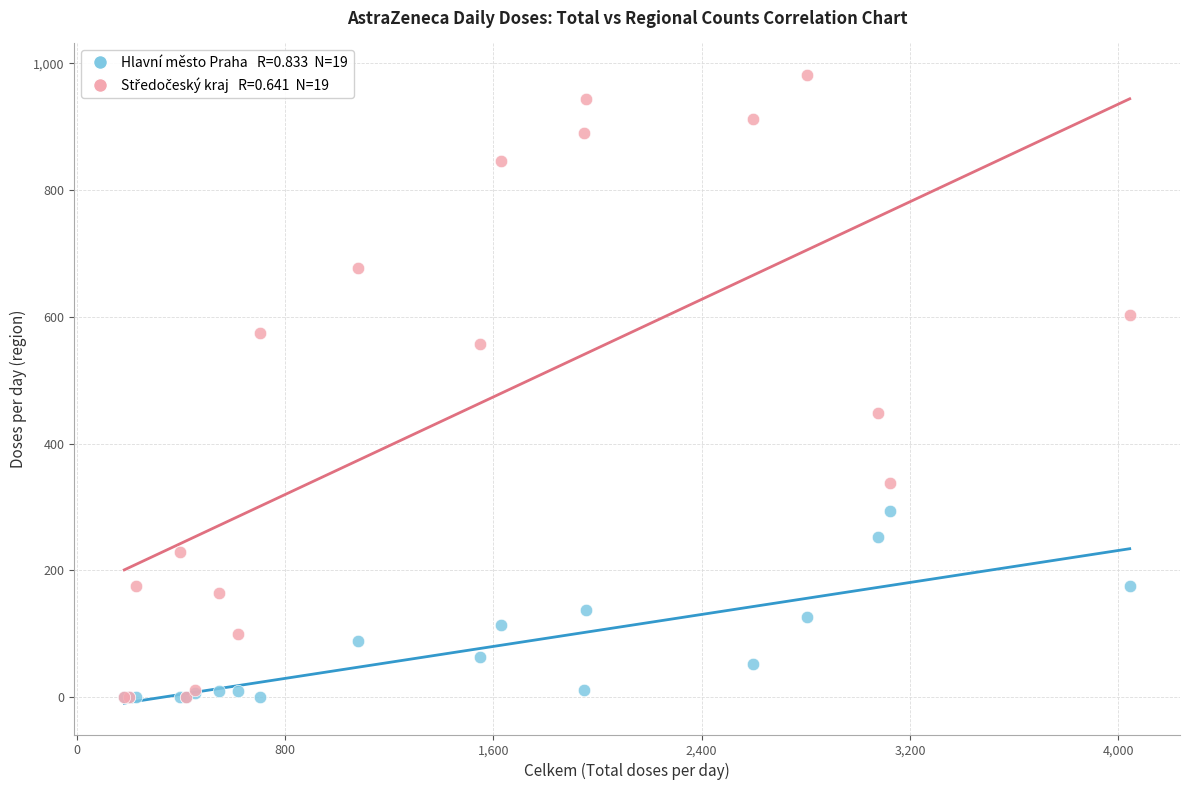

Across all series, what Y value is closest to 491?

449